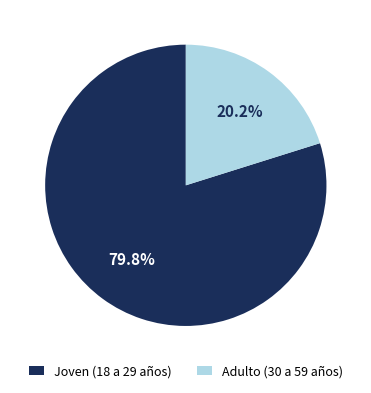

Combined, what portion of the pie is Adulto (30 a 59 años) and Joven (18 a 29 años)?

100.0%